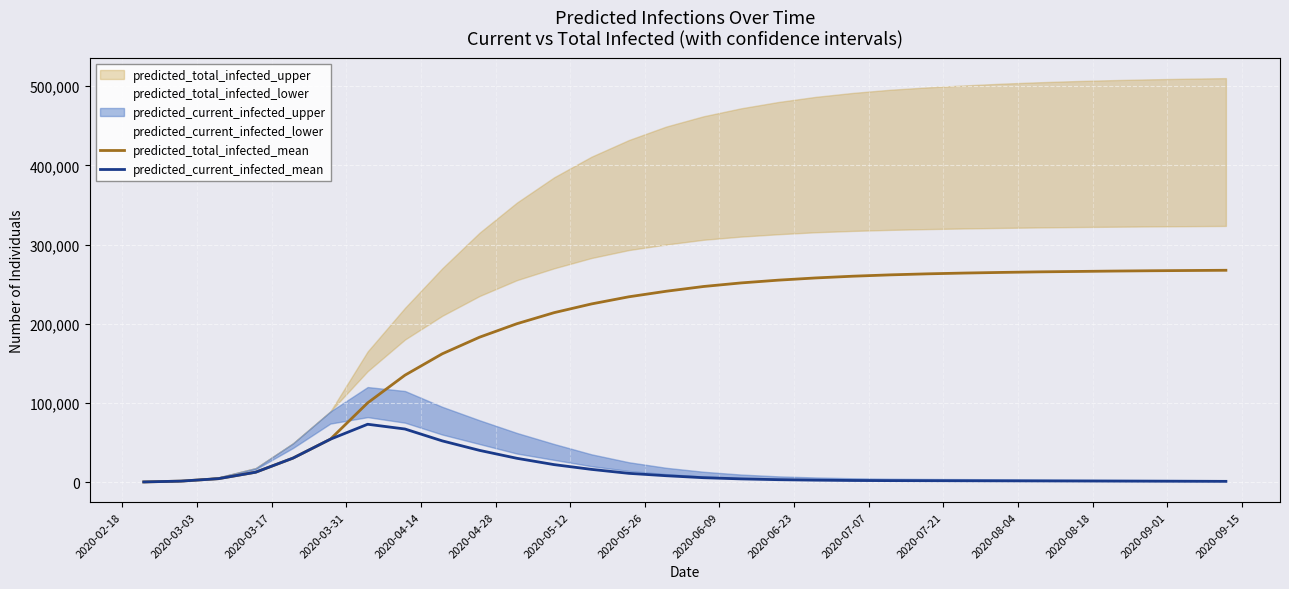

What is the maximum value for predicted_current_infected_mean?

73000